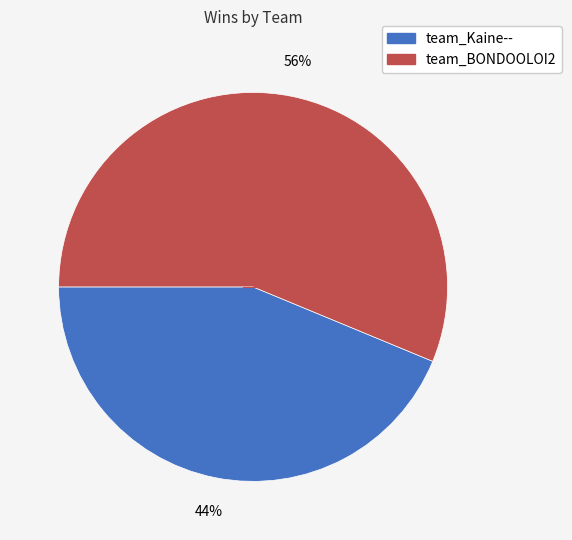

Is the sum of team_BONDOOLOI2 and team_Kaine-- greater than half?

Yes